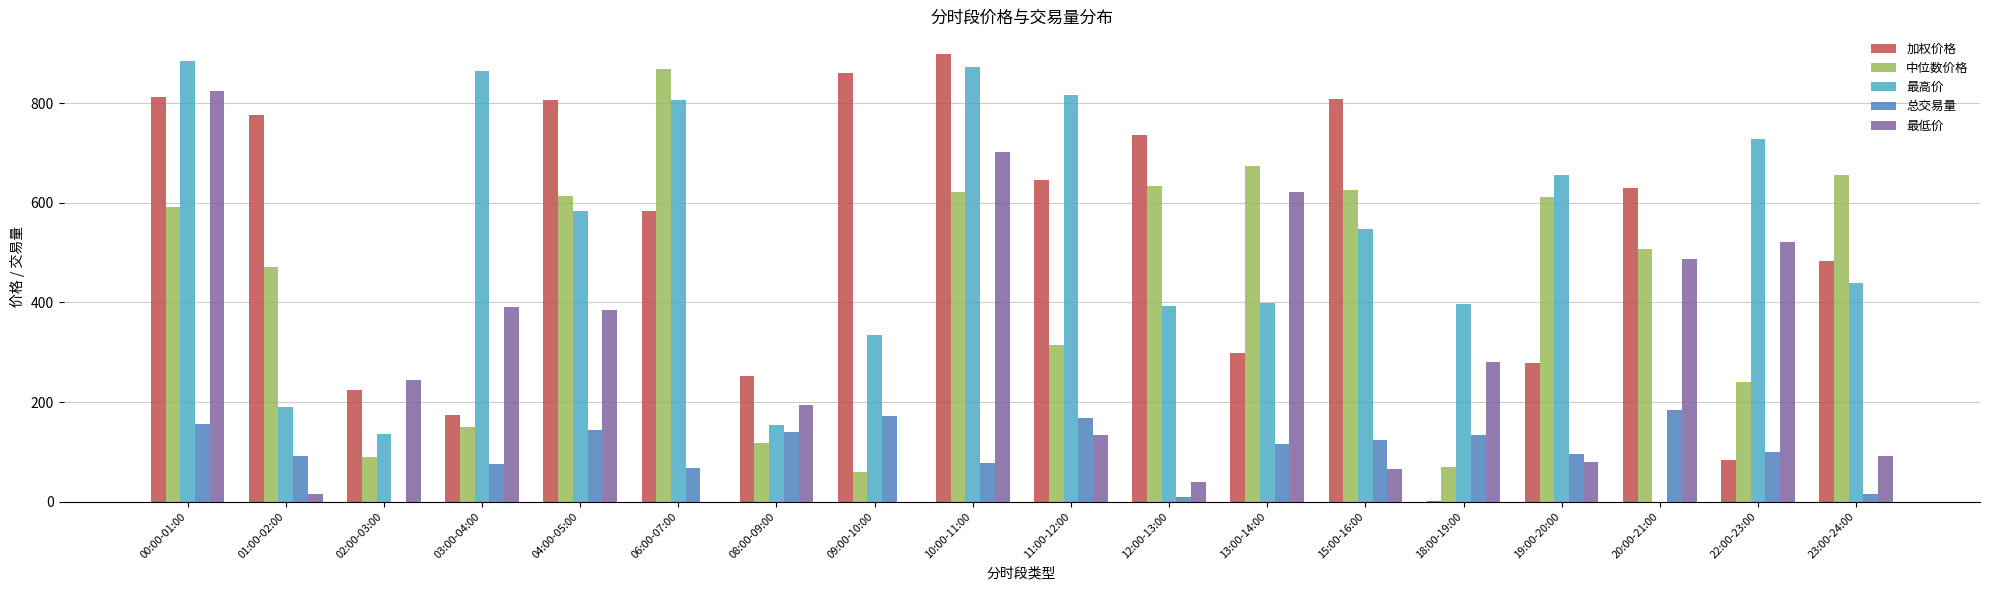

Is it true that 中位数价格 equals 452.2 at 11:00-12:00?

False